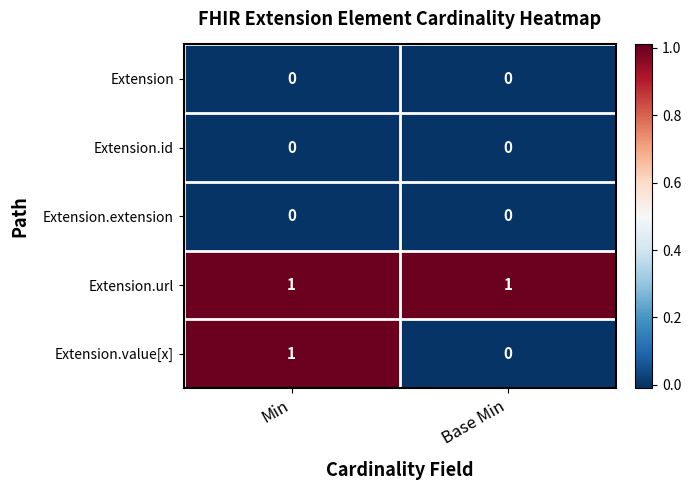

What is the total value across all series at Min?

2